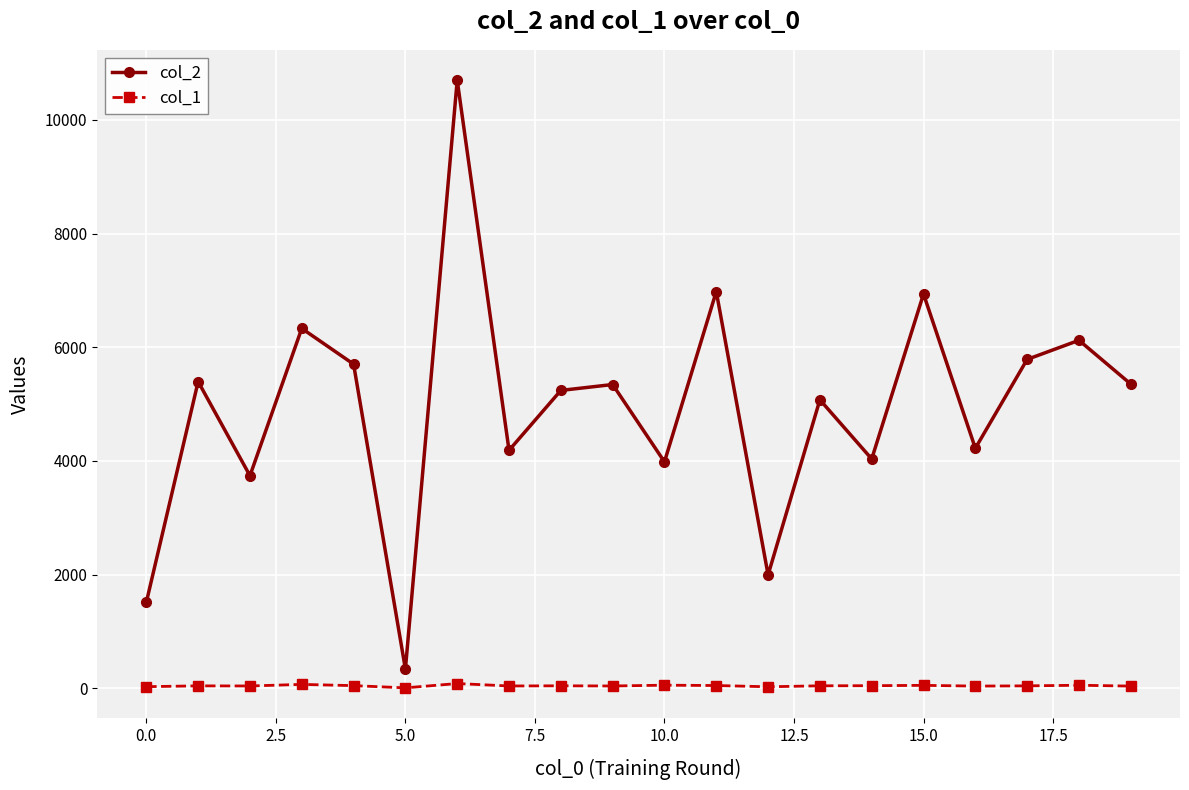

What is the maximum value shown in the chart?

10699